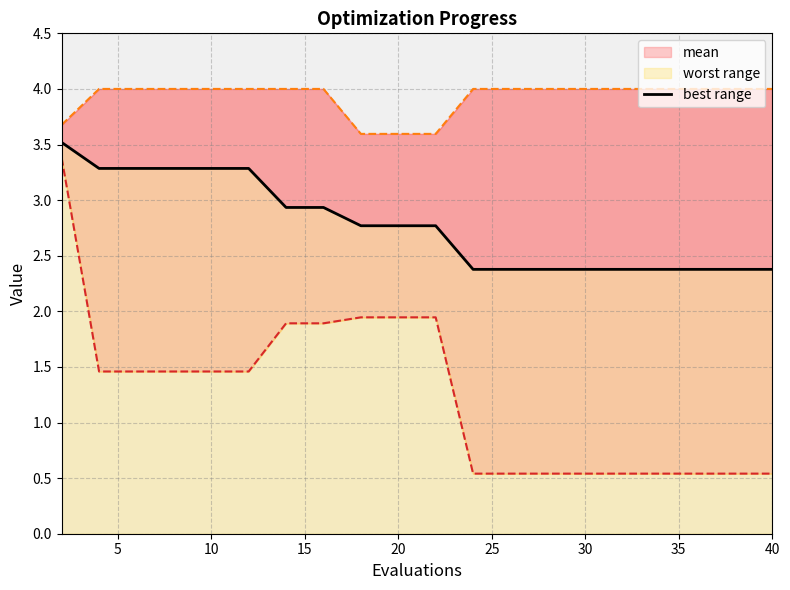

How many data points does each series have?

20